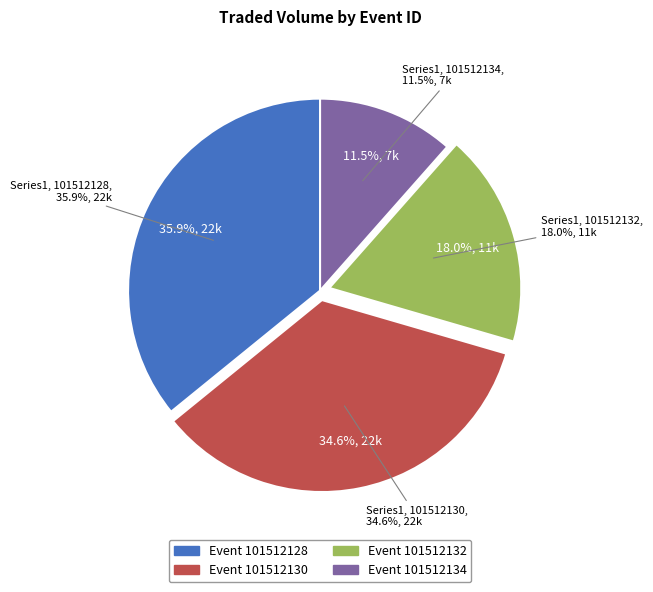

Is there a majority slice in this chart?

No